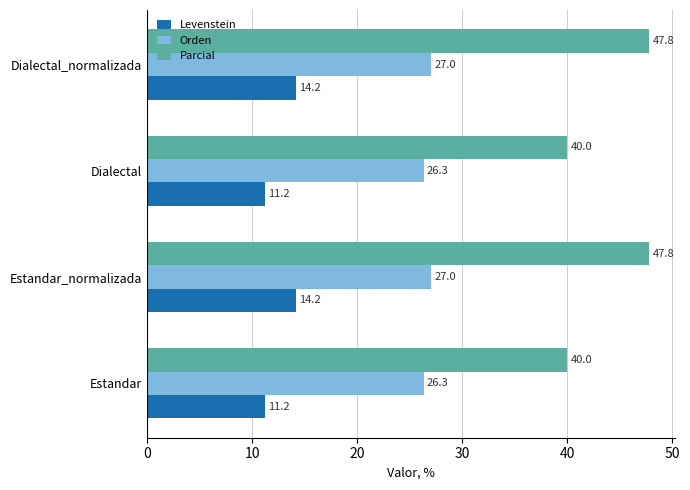

What is the sum of all Orden values?

106.7